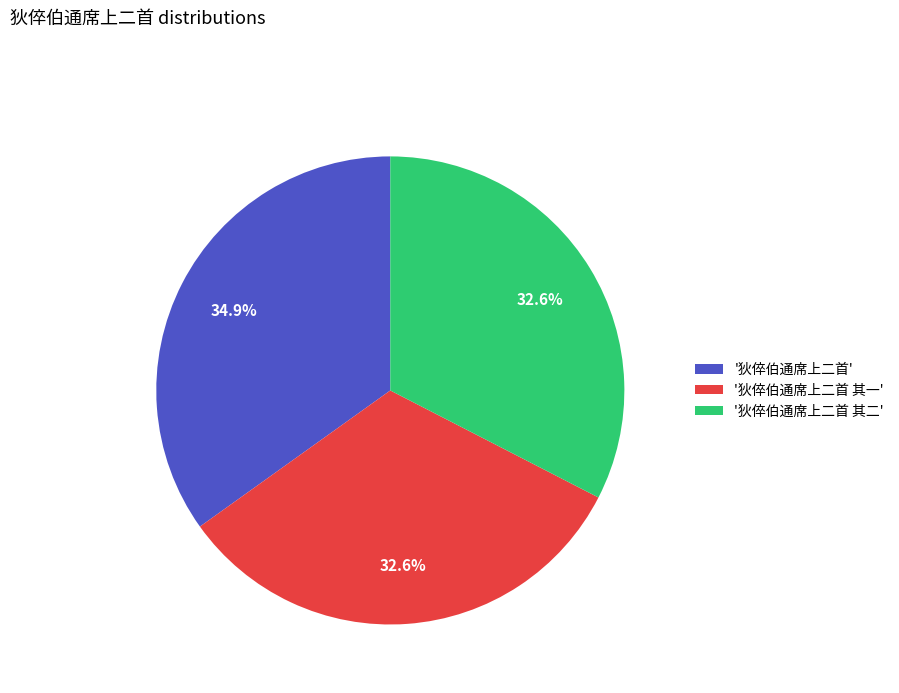

To the nearest percent, what is the average slice percentage?

33%